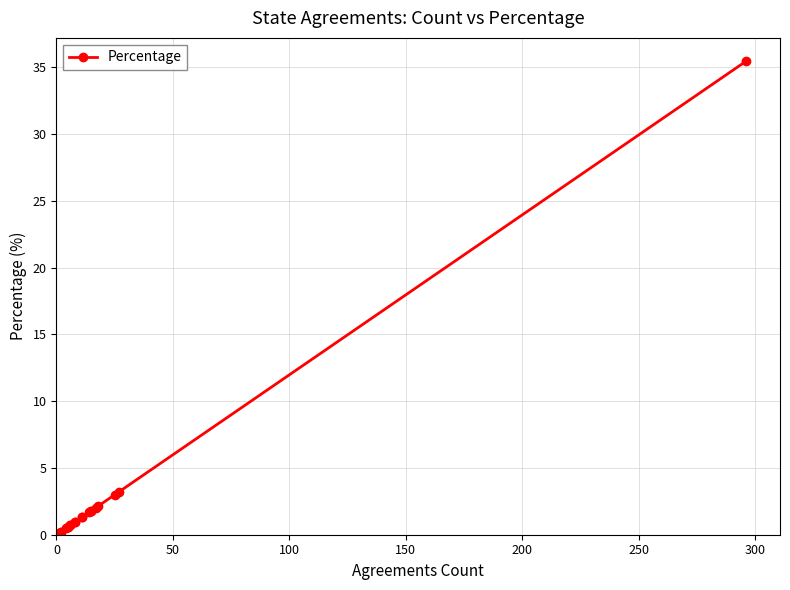

What is the minimum value shown in the chart?

0.1